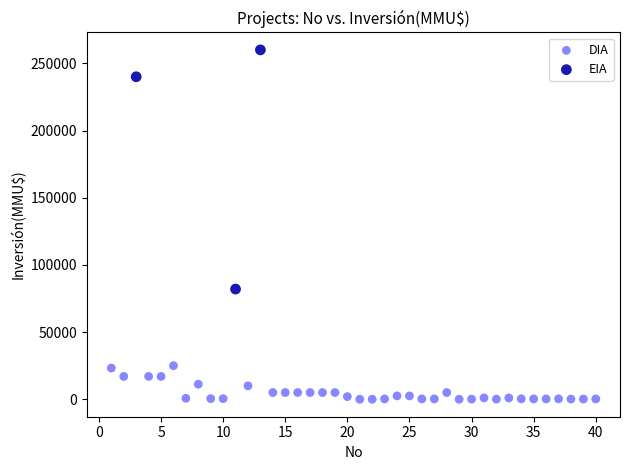

Which series has the largest Y range (max minus min)?

EIA